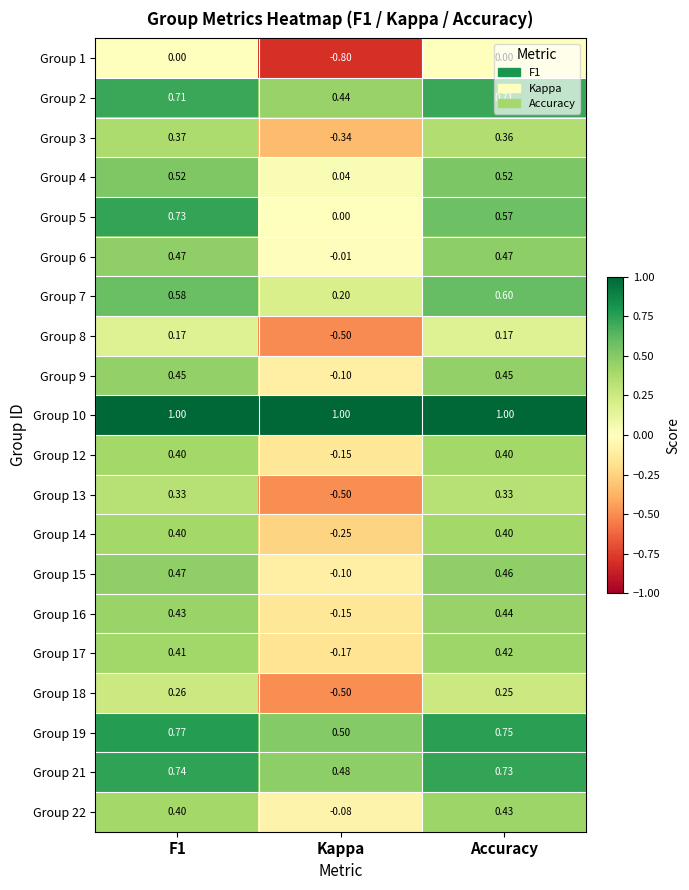

At which label does Group 14 reach its minimum?

Kappa